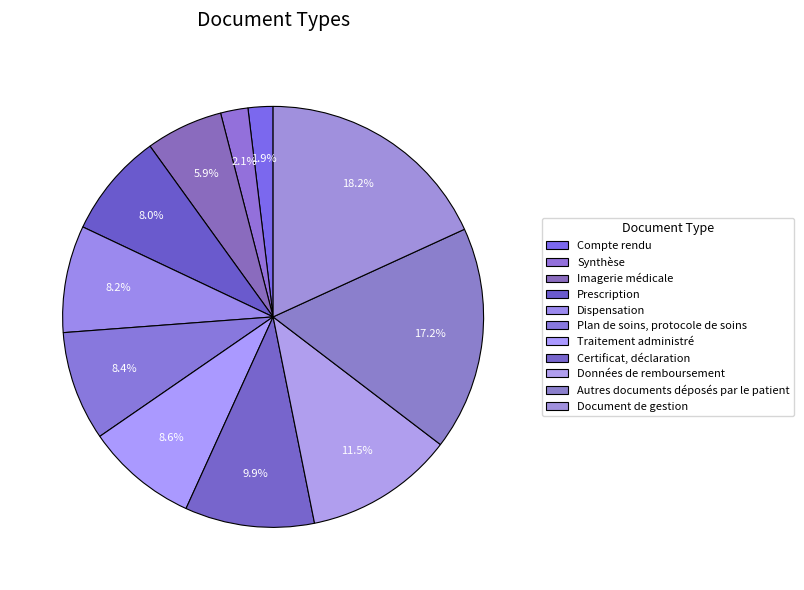

To the nearest percent, what portion does Données de remboursement represent?

11%